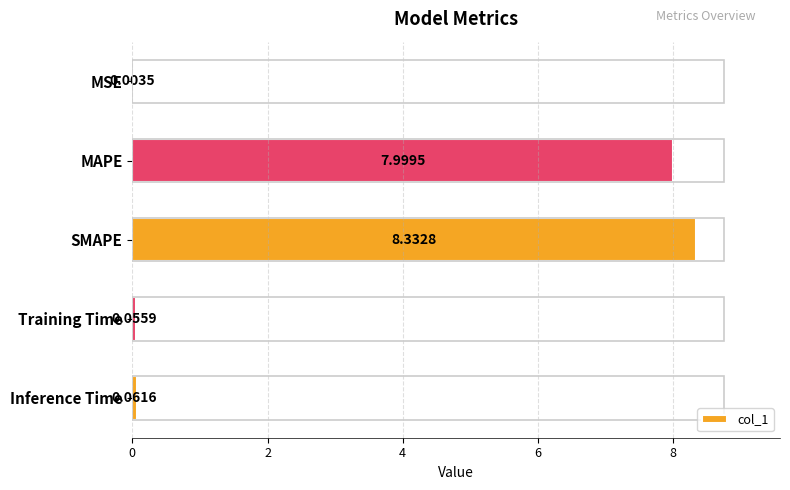

What is the average value?

3.3